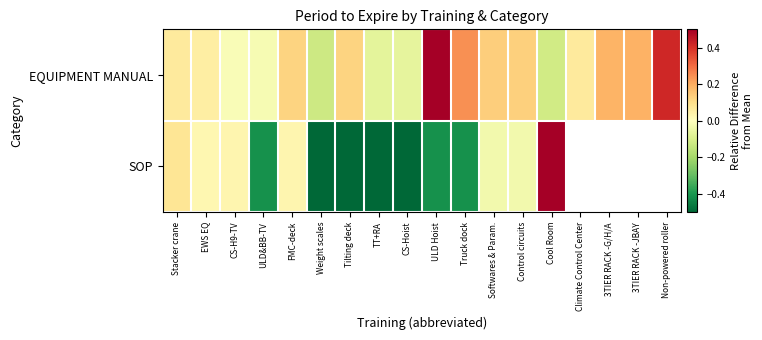

What is the average value of the EQUIPMENT MANUAL series?

0.1